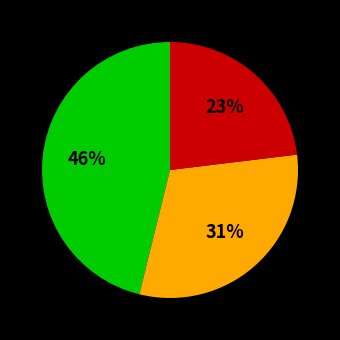

To the nearest percent, what is the average slice percentage?

33%